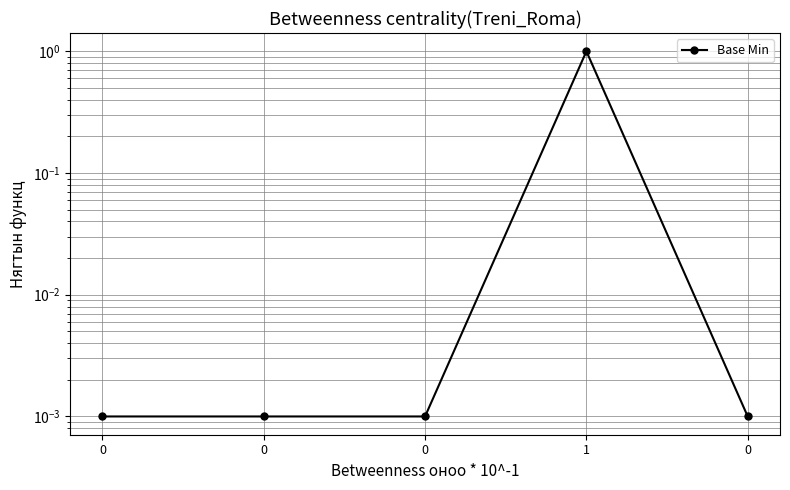

How many lines are shown in the chart?

1